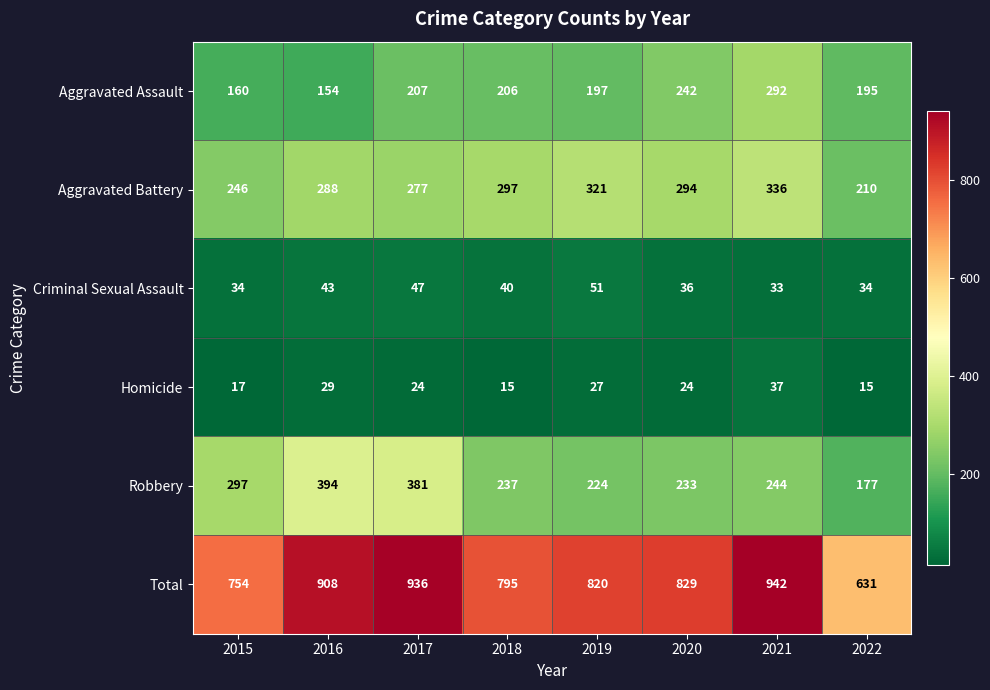

What is the difference between the maximum and minimum values in the Homicide series?

22